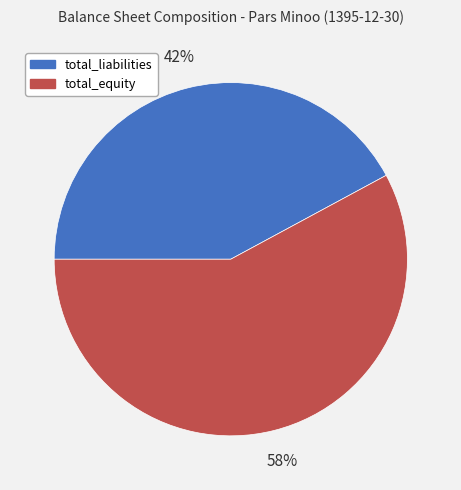

Is total_liabilities the majority of the pie?

No